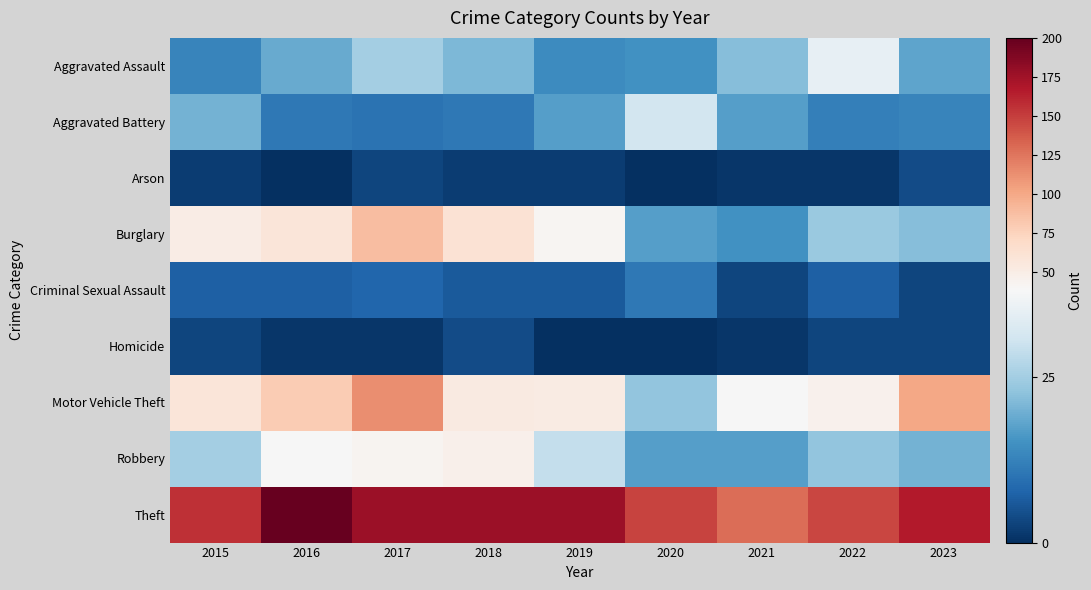

What is the spread (max minus min) of values at 2016?

200